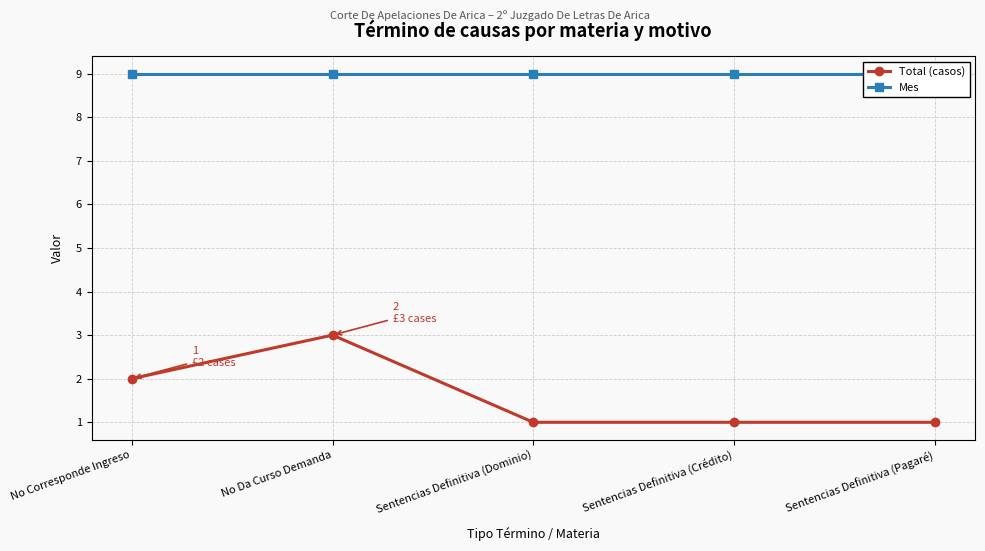

Which series has the widest spread of values?

Total (casos)